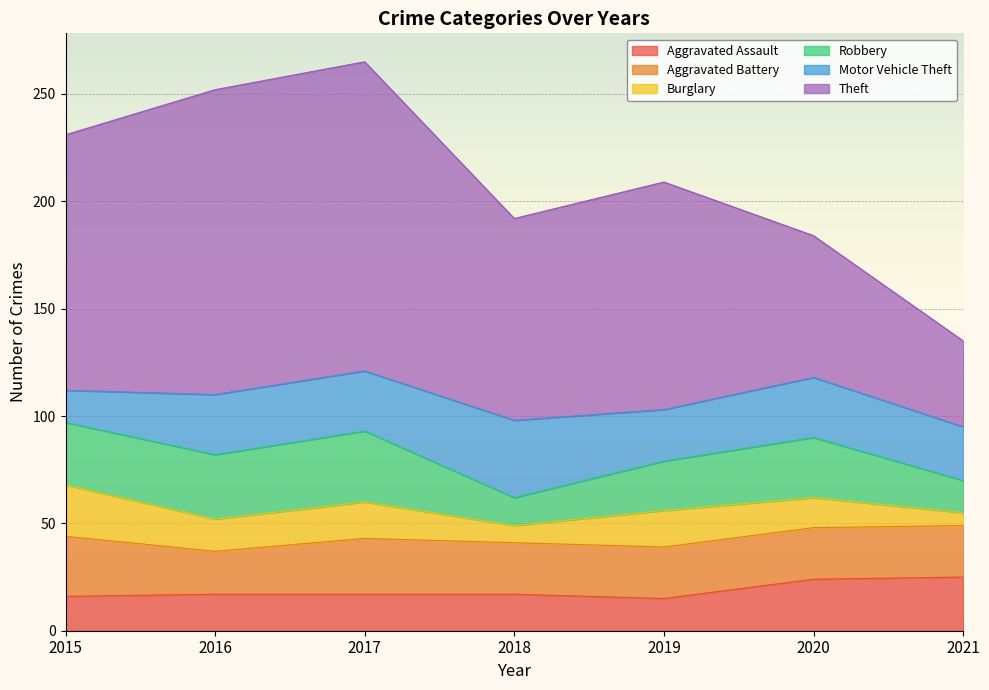

Count the Burglary values in the range 8 to 17.

5